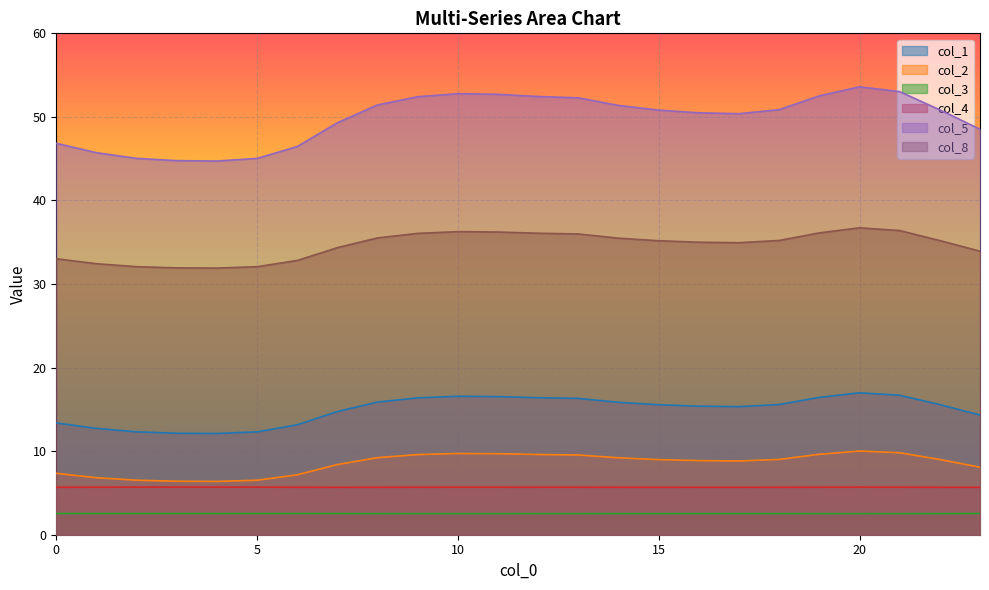

How many lines are shown in the chart?

6